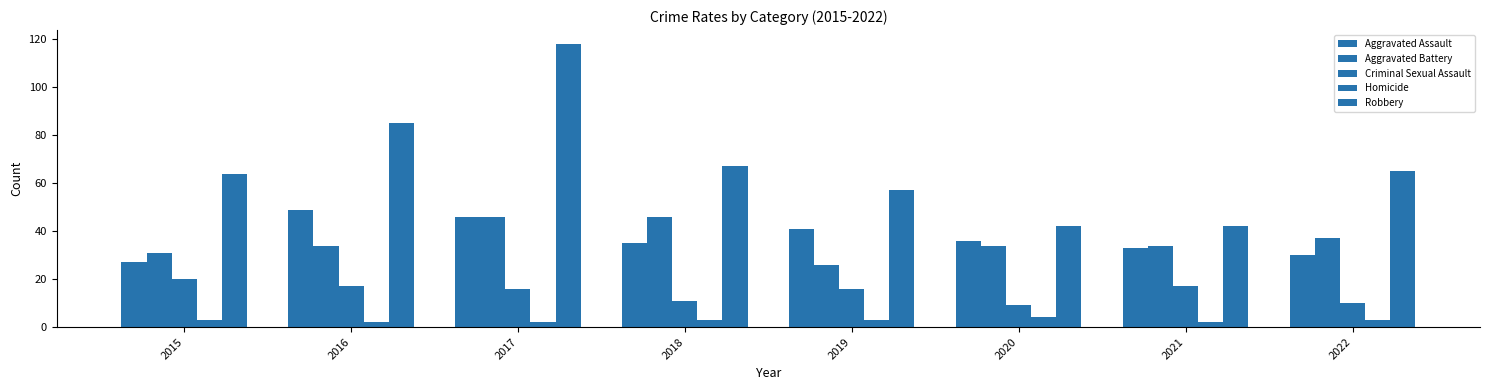

The value of Homicide at 2015 is 5. True or false?

False